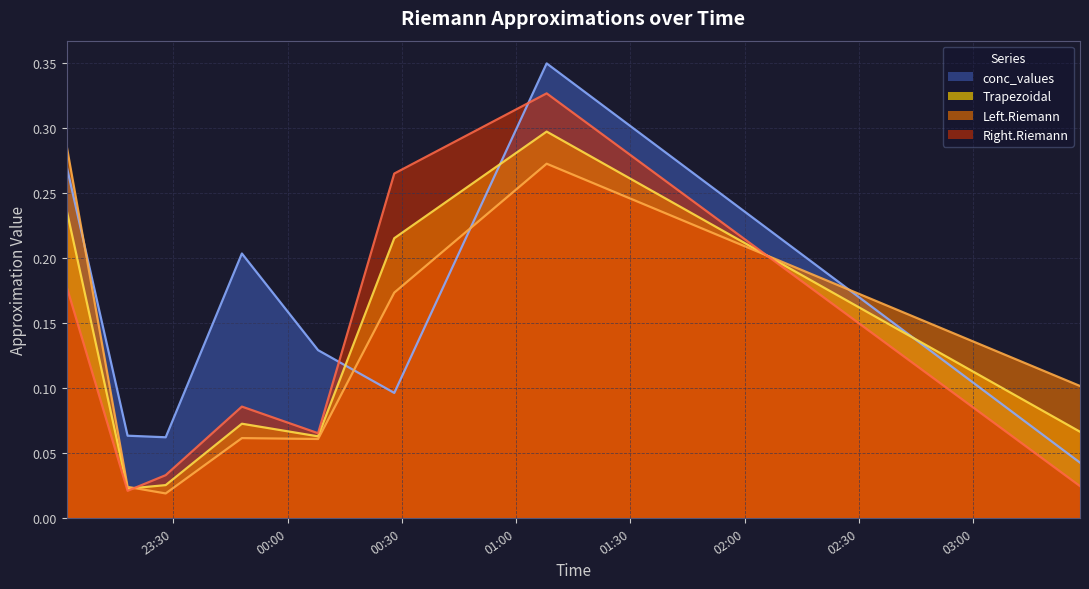

Reading right to left, extract all data points from this chart.

Trapezoidal: 2009-07-24 03:28:00=0.1	2009-07-24 01:08:00=0.3	2009-07-24 00:28:00=0.2	2009-07-24 00:08:00=0.1	2009-07-23 23:48:00=0.1	2009-07-23 23:28:00=0.0	2009-07-23 23:18:00=0.0	2009-07-23 23:02:00=0.2
Left.Riemann: 2009-07-24 03:28:00=0.1	2009-07-24 01:08:00=0.3	2009-07-24 00:28:00=0.2	2009-07-24 00:08:00=0.1	2009-07-23 23:48:00=0.1	2009-07-23 23:28:00=0.0	2009-07-23 23:18:00=0.0	2009-07-23 23:02:00=0.3
Right.Riemann: 2009-07-24 03:28:00=0.0	2009-07-24 01:08:00=0.3	2009-07-24 00:28:00=0.3	2009-07-24 00:08:00=0.1	2009-07-23 23:48:00=0.1	2009-07-23 23:28:00=0.0	2009-07-23 23:18:00=0.0	2009-07-23 23:02:00=0.2
conc_values: 2009-07-24 03:28:00=0.0	2009-07-24 01:08:00=0.3	2009-07-24 00:28:00=0.1	2009-07-24 00:08:00=0.1	2009-07-23 23:48:00=0.2	2009-07-23 23:28:00=0.1	2009-07-23 23:18:00=0.1	2009-07-23 23:02:00=0.3